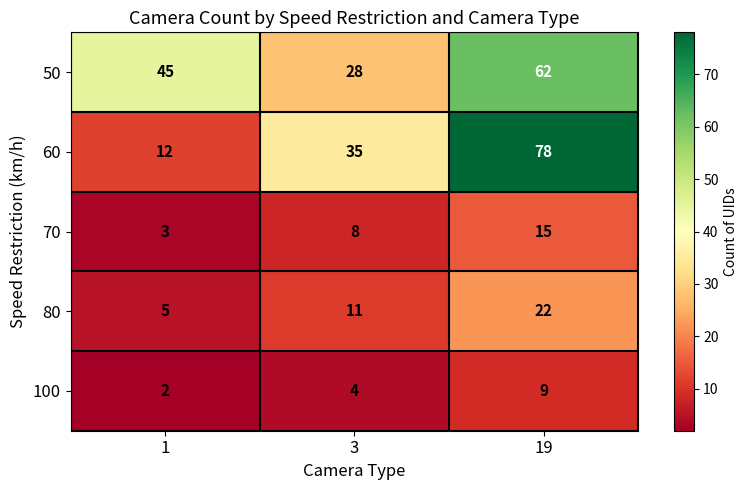

The 50 series shows 45 at 1. True or false?

True